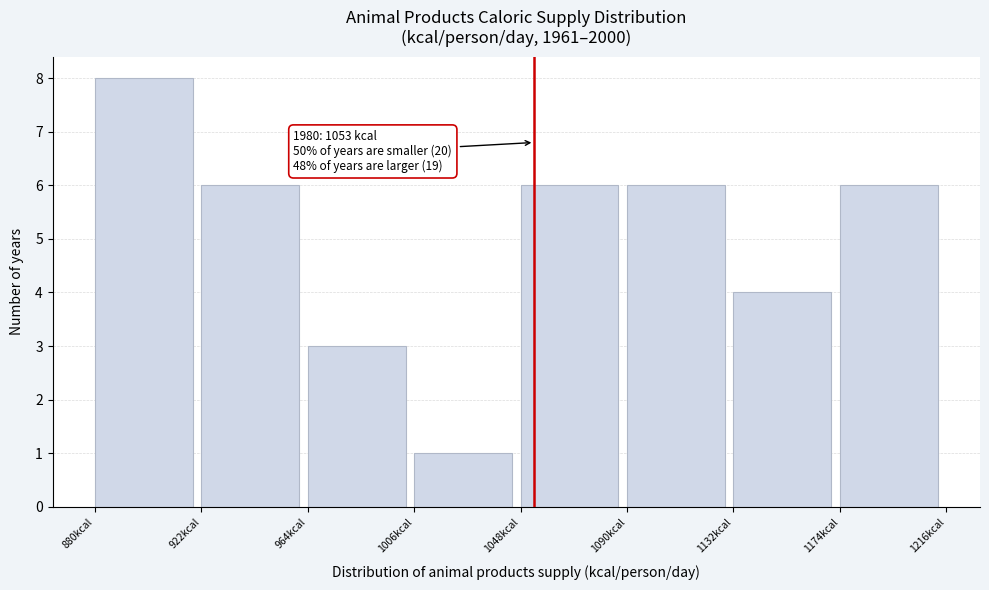

Which range on the x-axis has the tallest bar?

880 to 922